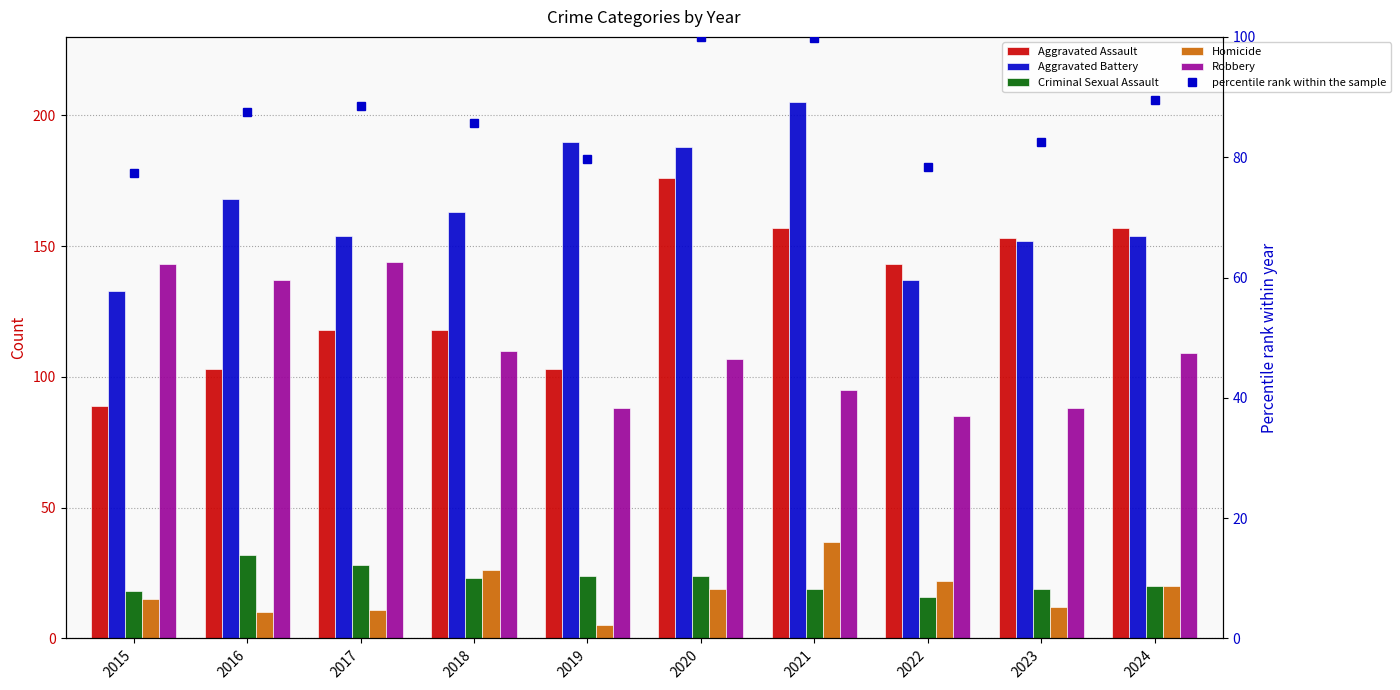

At how many categories does at least one series exceed 90?

10